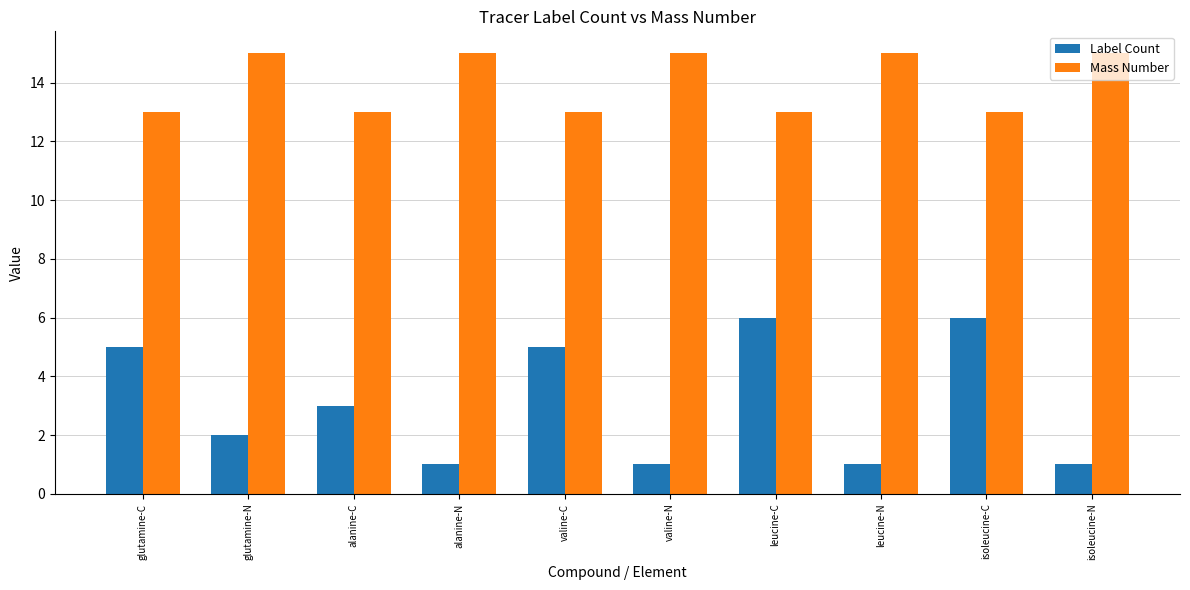

How many bars are there in each group?

2